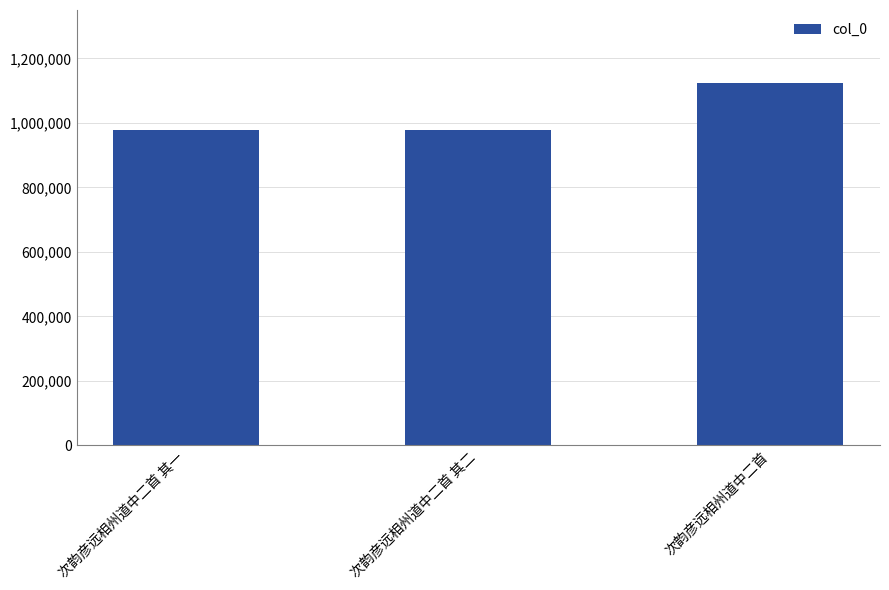

What is the value of the 3rd bar from the left?

1125117